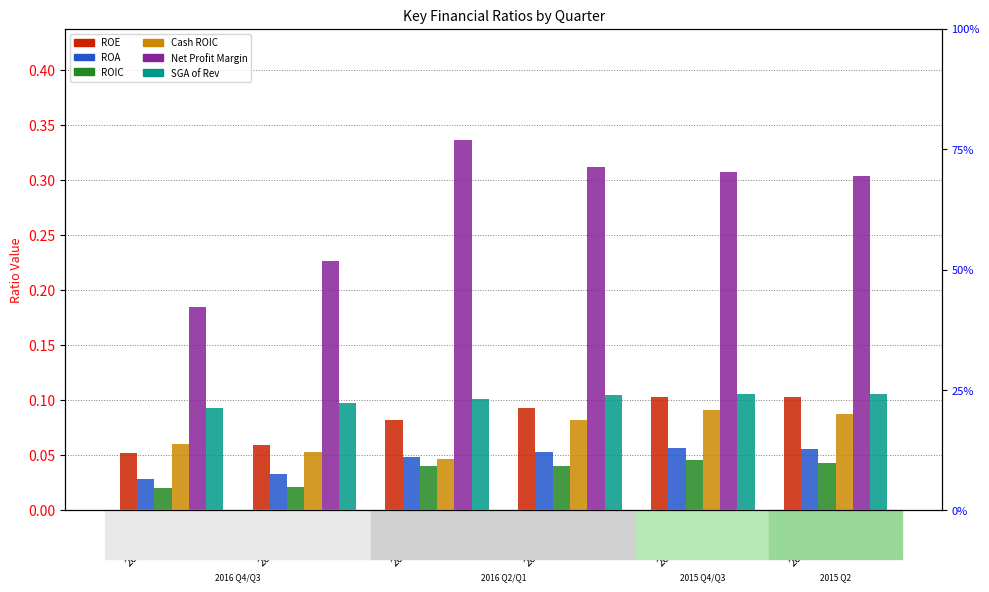

What are all the series names shown in the legend?

ROE, ROA, ROIC, Cash ROIC, Net Profit Margin, SGA of Rev